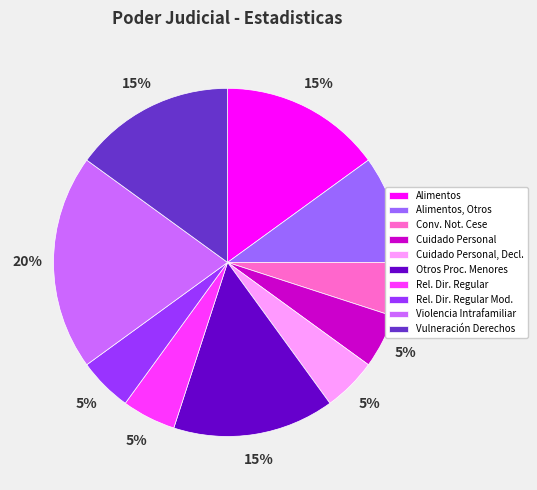

Approximately how many times larger is the value at Otros Proc. Menores compared to Vulneración Derechos?

1.0